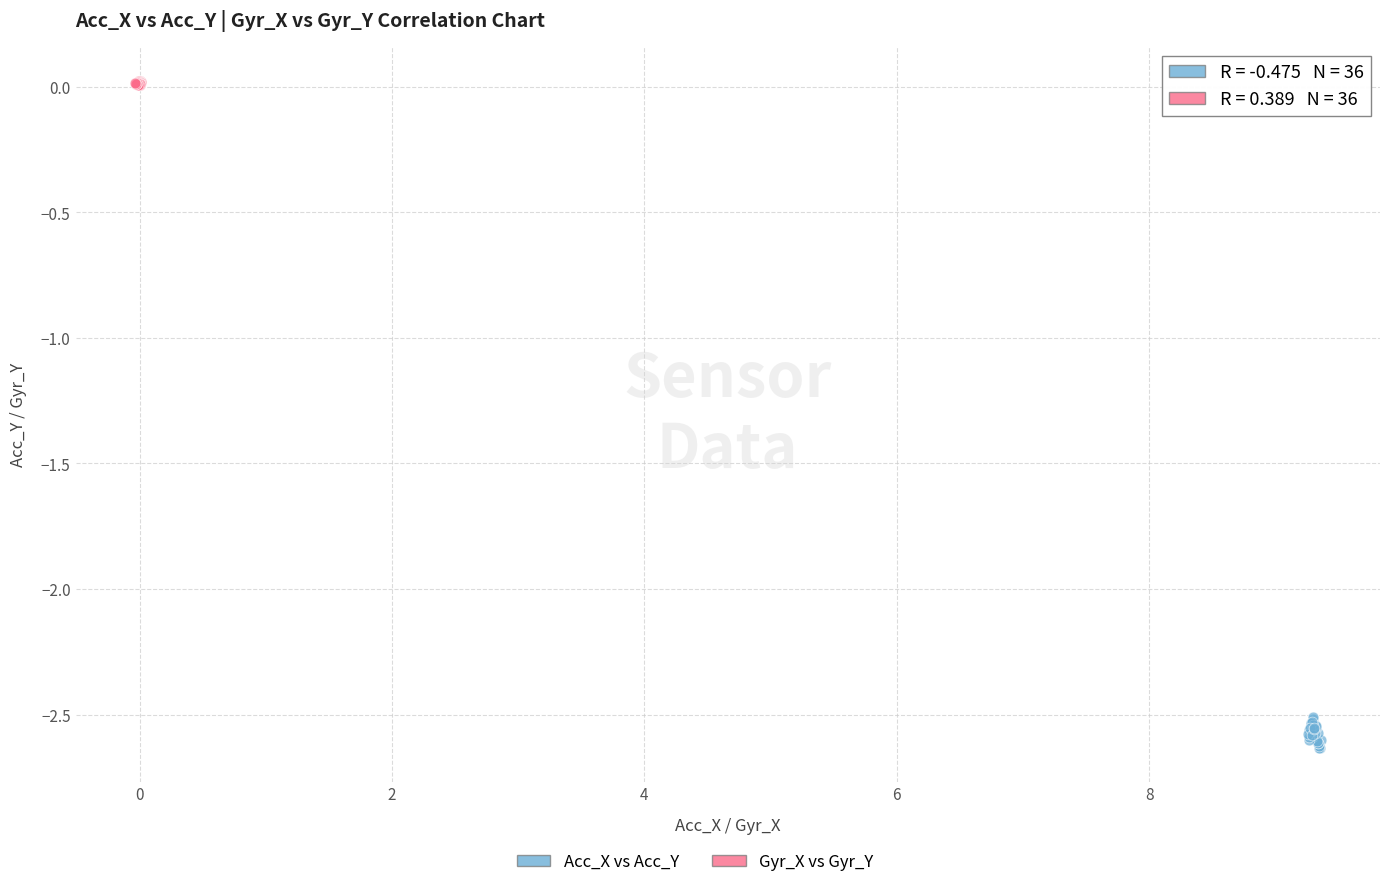

Which series reaches the minimum Y coordinate?

Acc_X vs Acc_Y